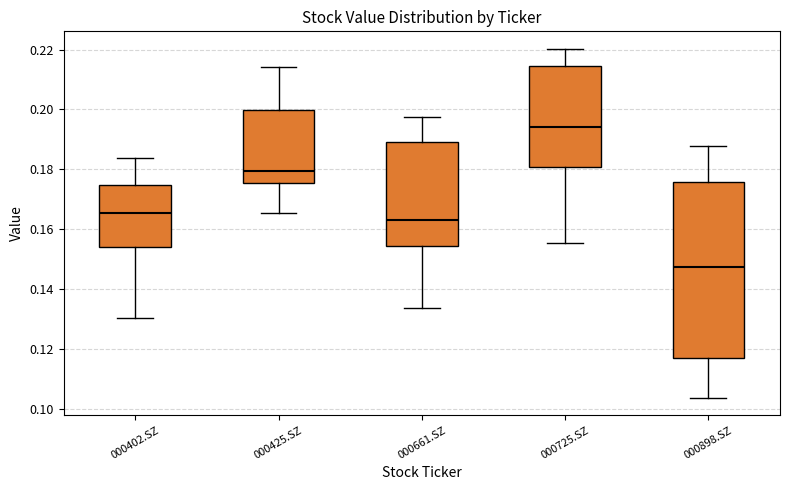

Reading left to right, transcribe this box plot: for each box, give where its median line is, the range the box spans, and where its two whiskers end, as read against the y-axis. The values are not printed on the chart, so give them approximately, as read against the axis.

000402.SZ: median 0.166, box 0.154 to 0.174, whiskers 0.130 to 0.184
000425.SZ: median 0.180, box 0.176 to 0.200, whiskers 0.166 to 0.214
000661.SZ: median 0.164, box 0.154 to 0.190, whiskers 0.134 to 0.198
000725.SZ: median 0.194, box 0.180 to 0.214, whiskers 0.156 to 0.220
000898.SZ: median 0.148, box 0.116 to 0.176, whiskers 0.104 to 0.188